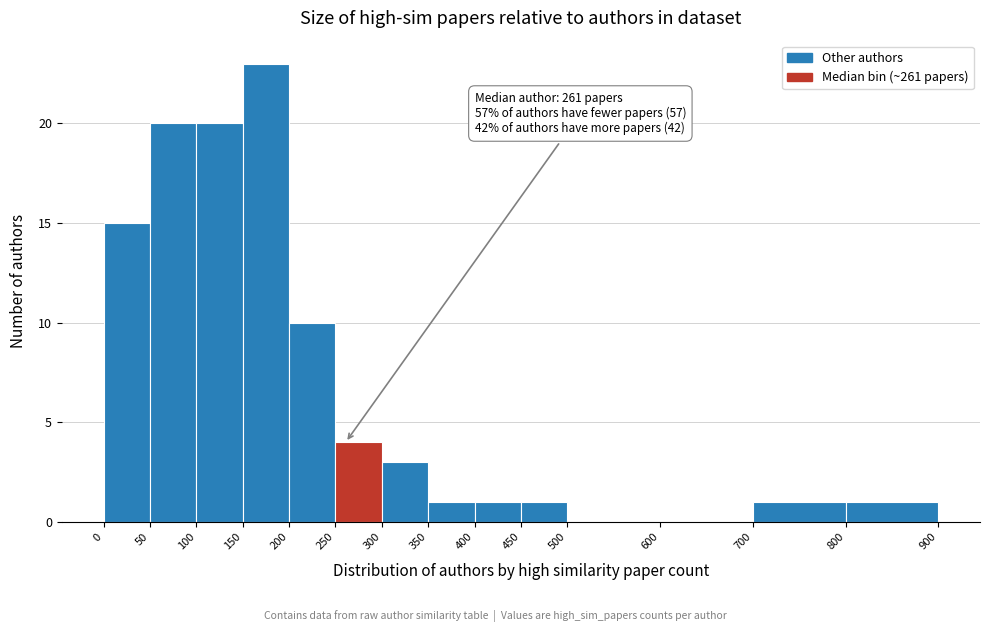

Which range on the x-axis has the tallest bar?

150 to 200